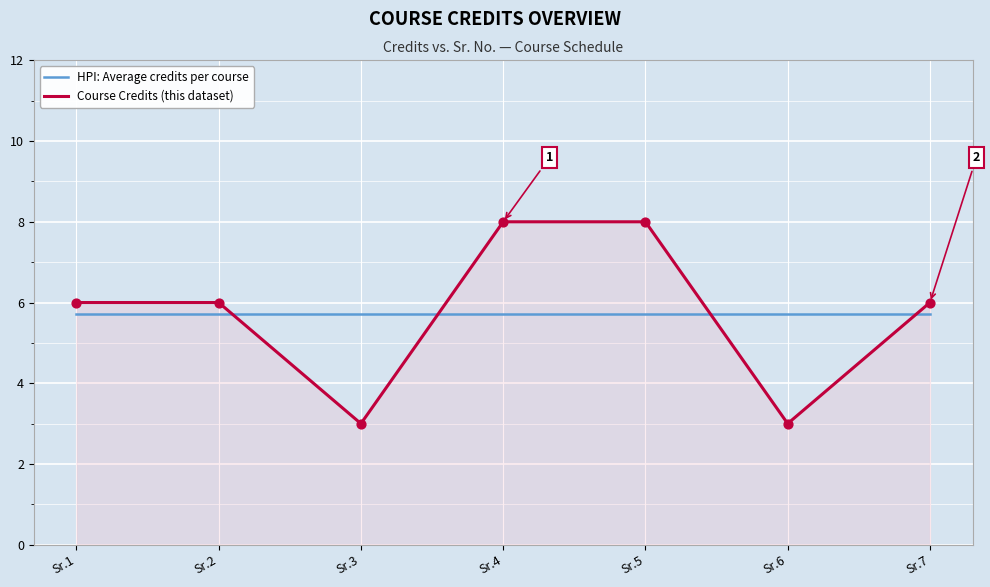

Which series has the largest range (max minus min)?

Course Credits (this dataset)